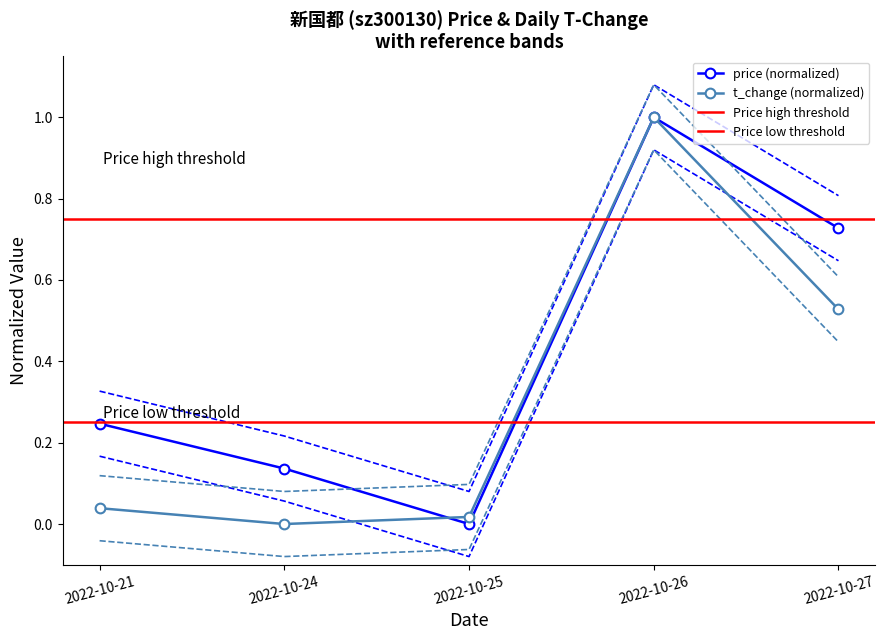

Rank the series by their maximum value, from highest to lowest.

price, t_change